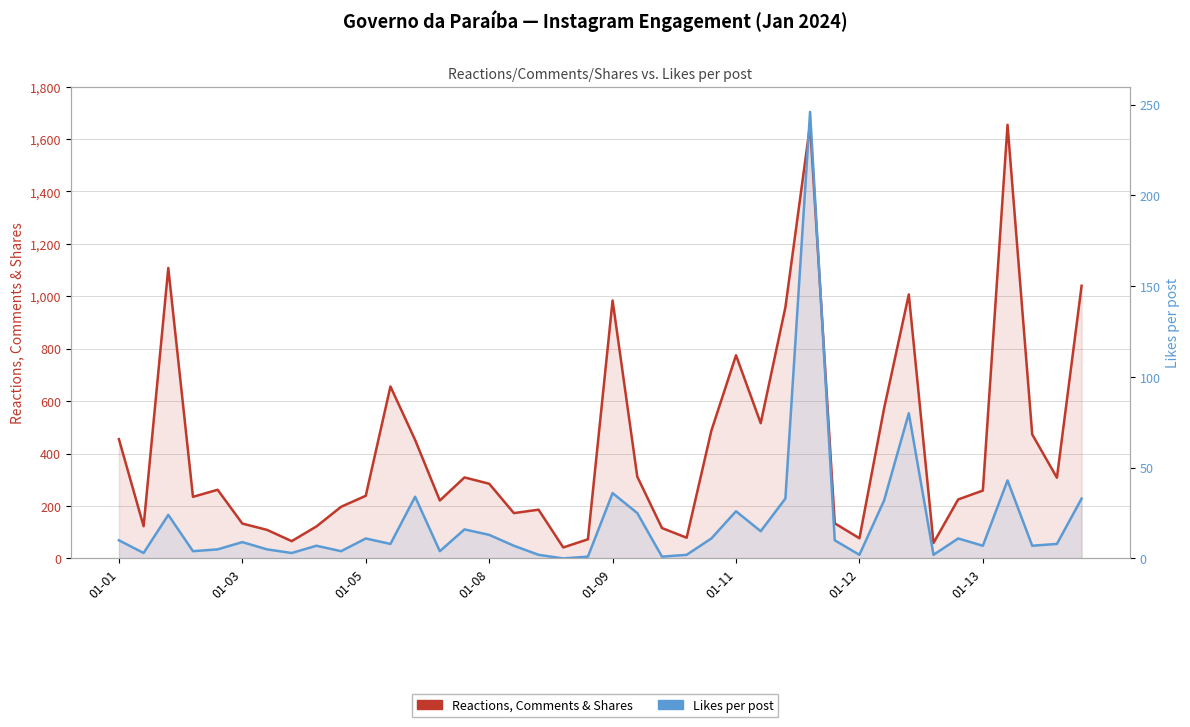

What position from the left is 23?

24